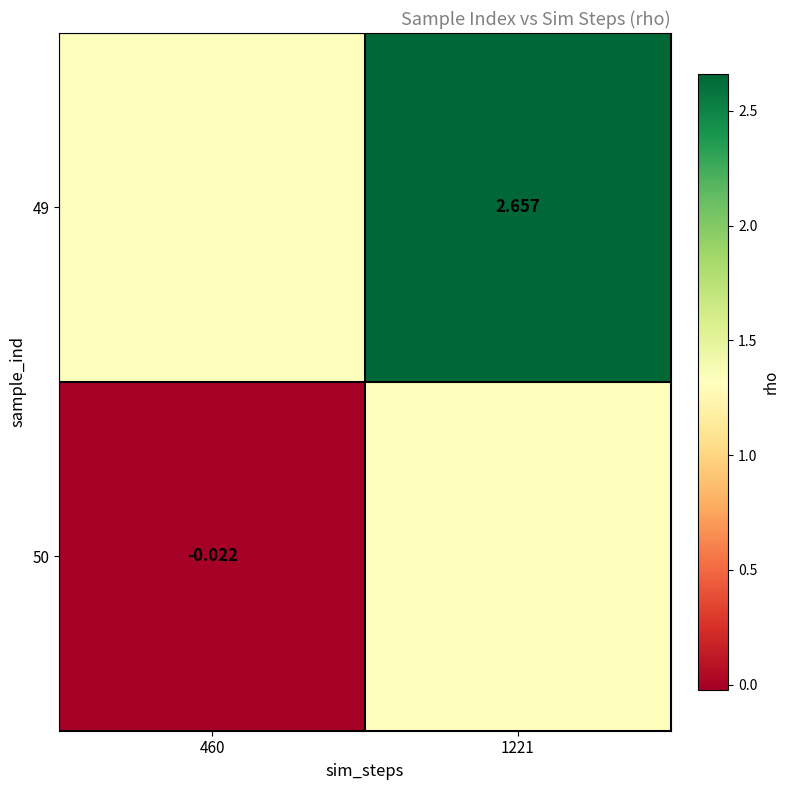

At which label does 49 reach its peak?

1221